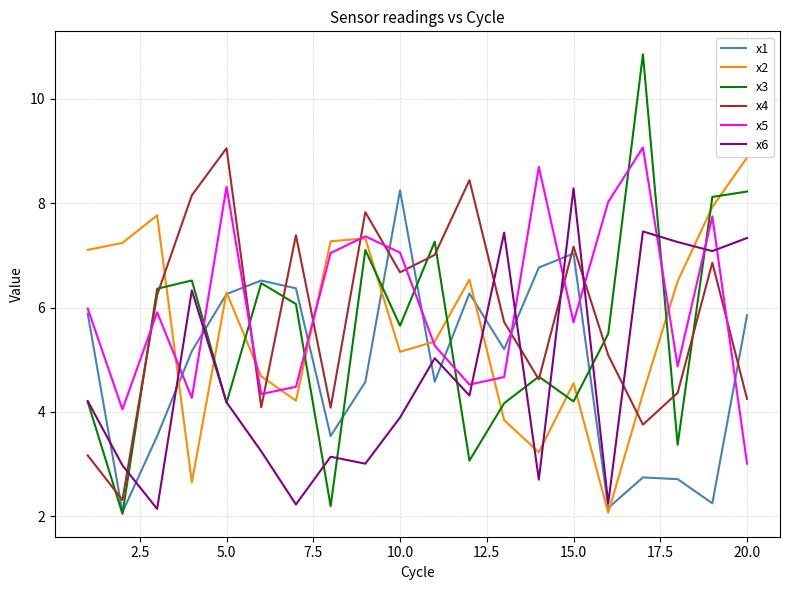

What is the maximum value for x3?

10.9